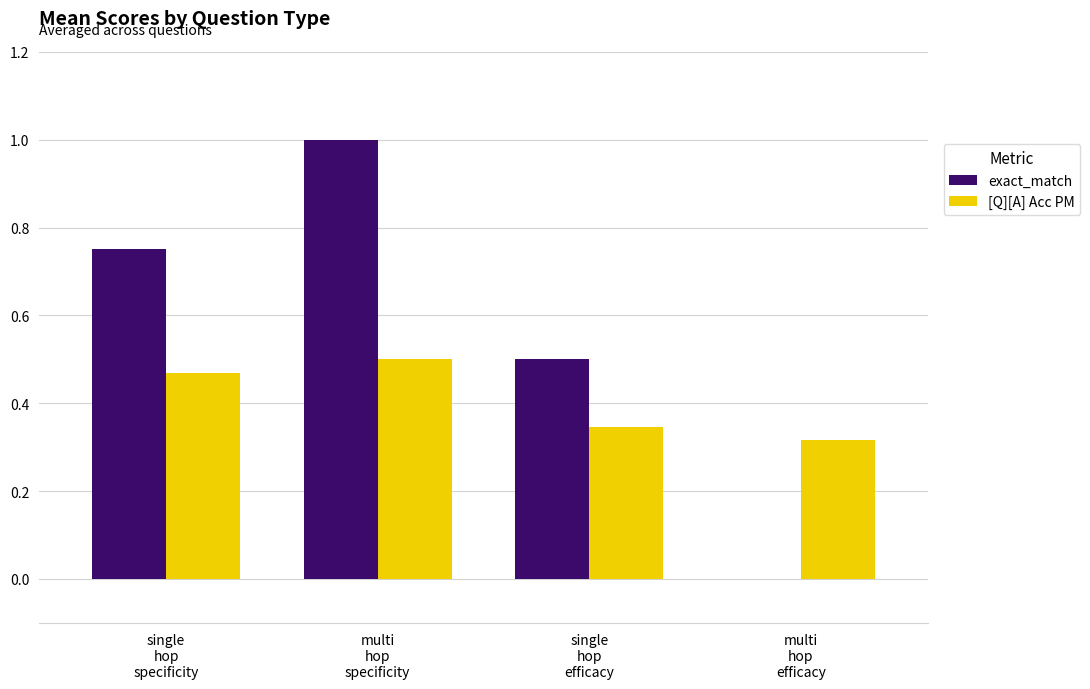

True or false: exact_match has a value of 0.5 at single
hop
efficacy.

True